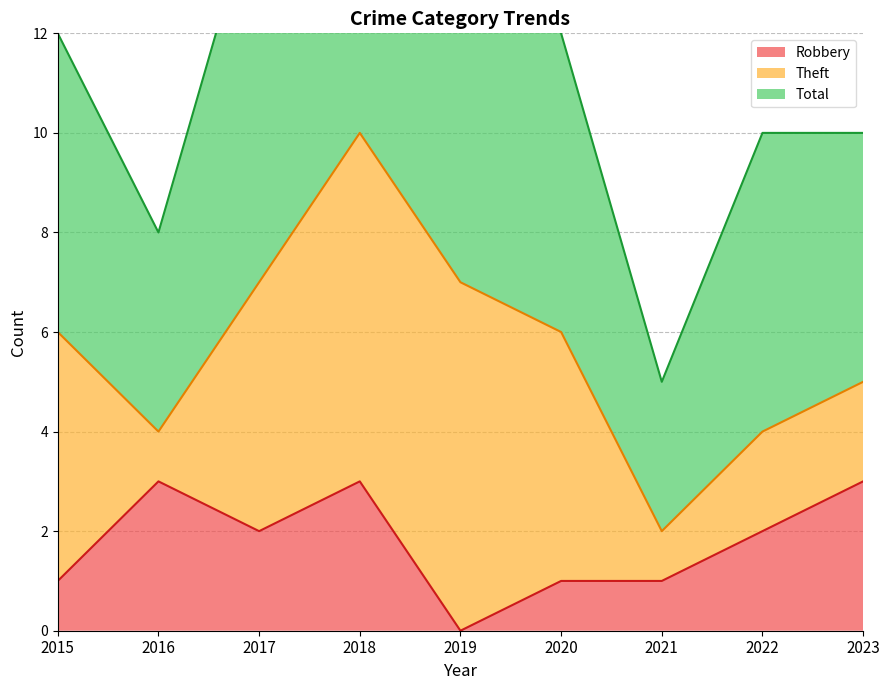

The Robbery series shows 1 at 2021. True or false?

True